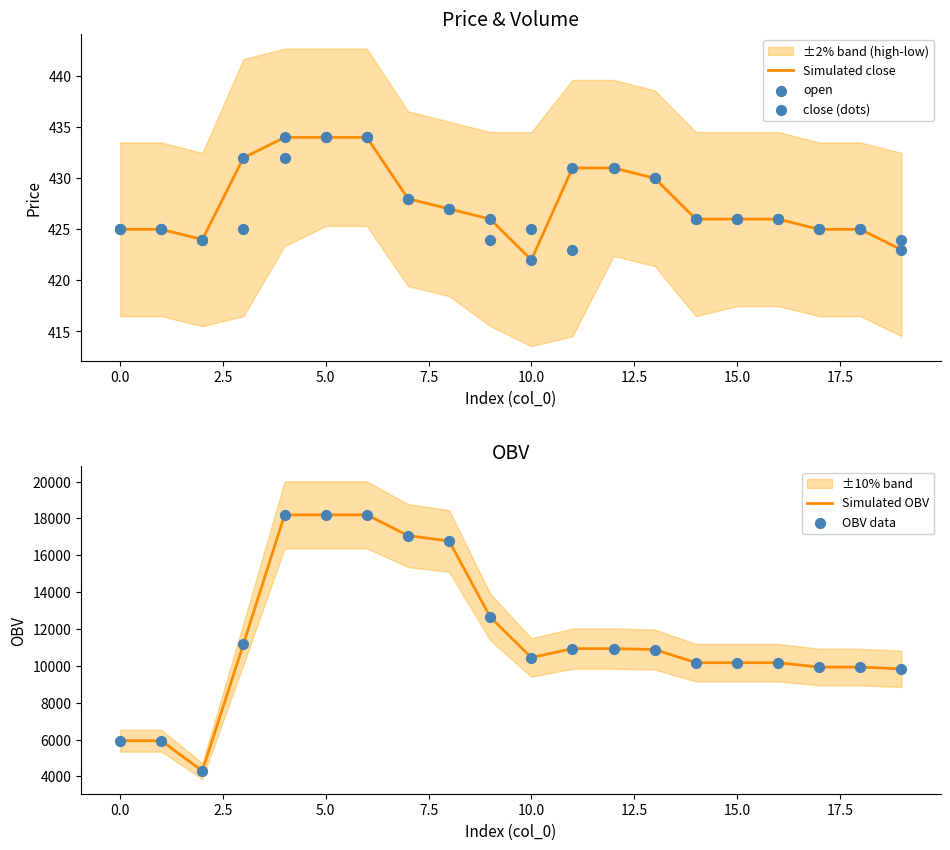

Which series reaches the maximum Y coordinate?

Simulated OBV